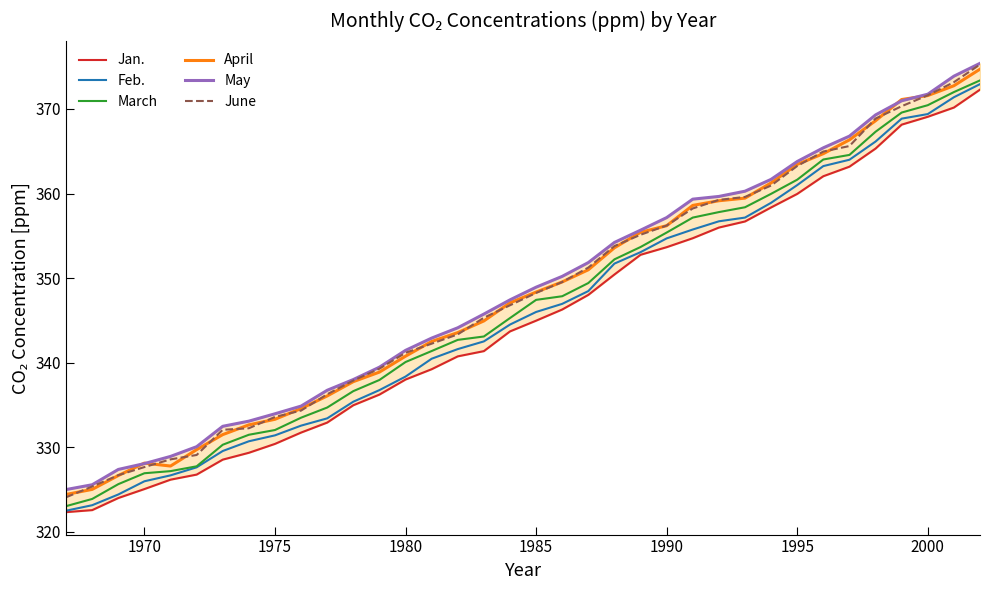

How many data points in May are above 348?

18